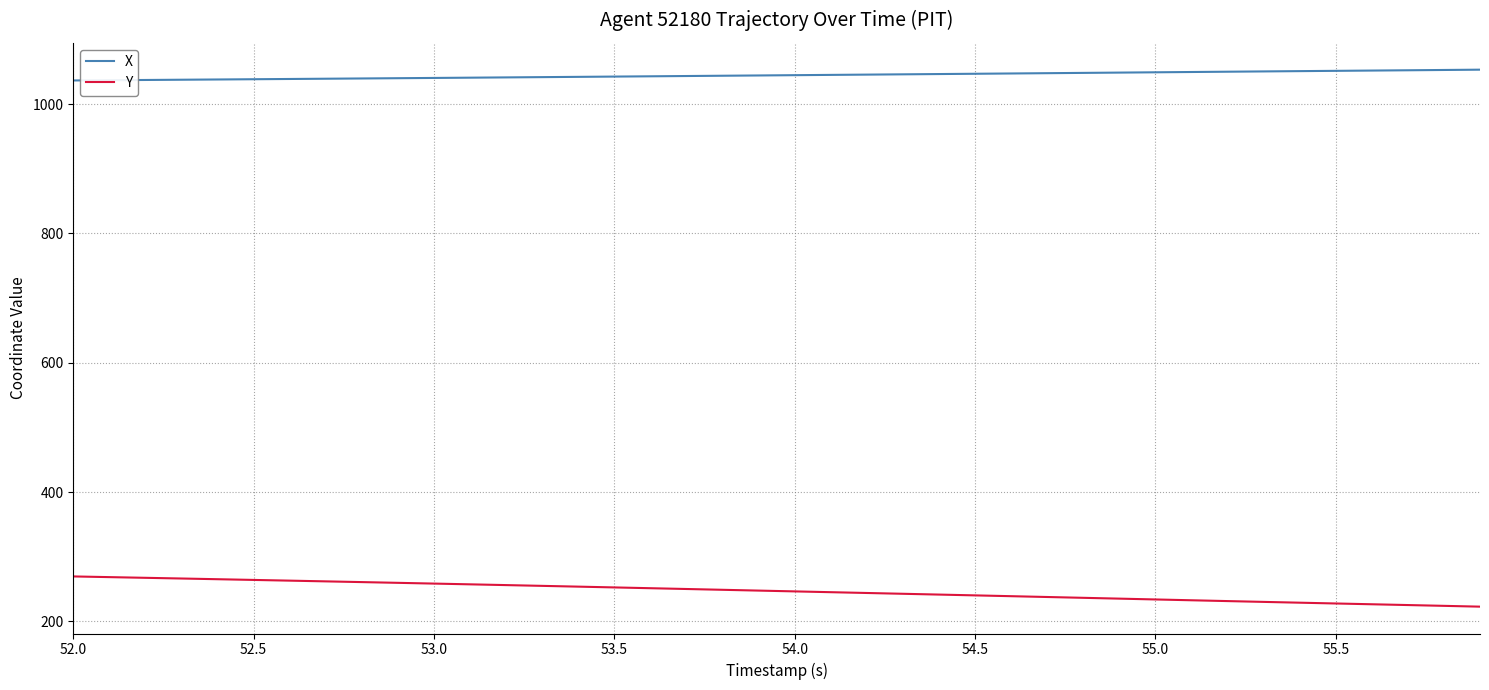

Which series has the largest total across all categories?

X